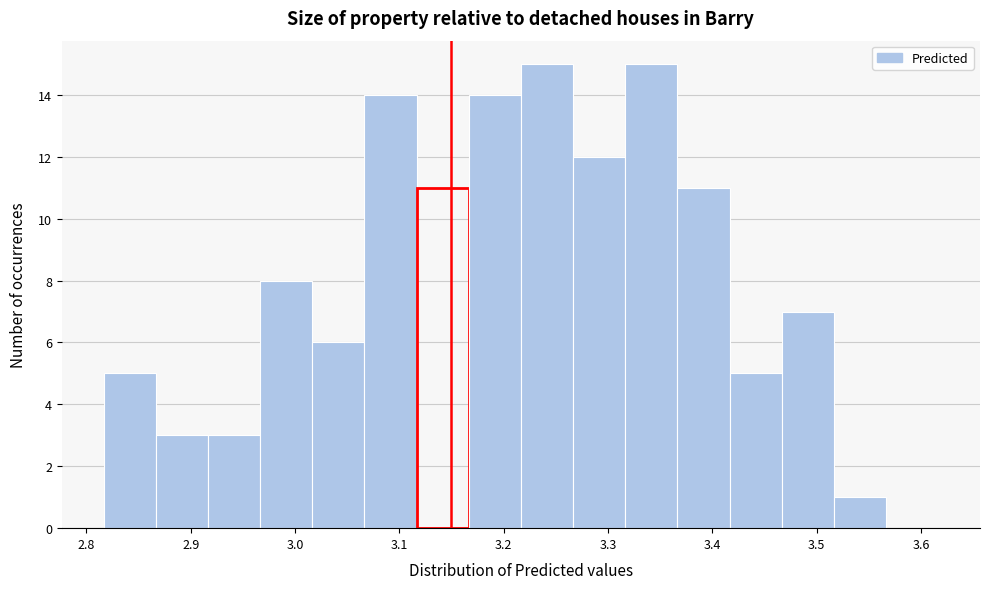

What is the height of the bar covering 2.87 to 2.92 on the x-axis? Neither the bar edges nor the heights are printed on the chart, so give them approximately, as read against the axes.

3